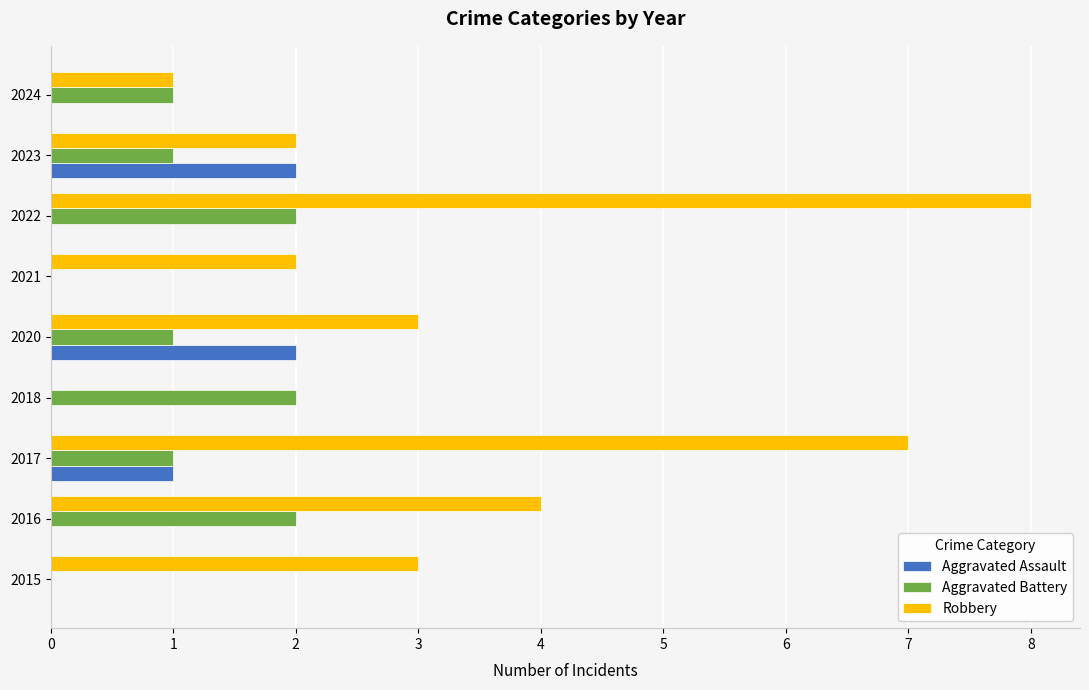

What is the sum of the Robbery values at 2018 and 2017?

7